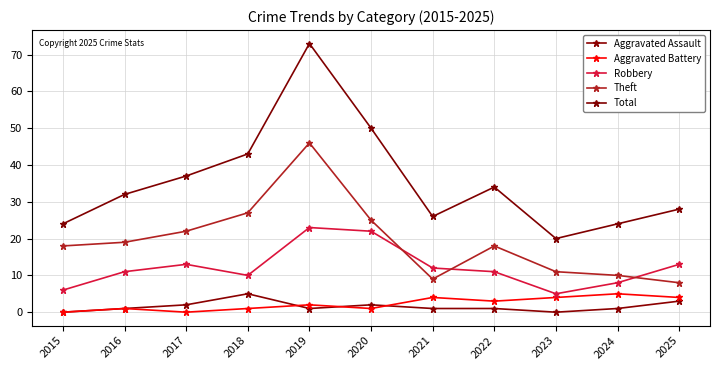

Reading left to right, extract all data points from this chart.

Aggravated Assault: 2015=0	2016=1	2017=2	2018=5	2019=1	2020=2	2021=1	2022=1	2023=0	2024=1	2025=3
Aggravated Battery: 2015=0	2016=1	2017=0	2018=1	2019=2	2020=1	2021=4	2022=3	2023=4	2024=5	2025=4
Robbery: 2015=6	2016=11	2017=13	2018=10	2019=23	2020=22	2021=12	2022=11	2023=5	2024=8	2025=13
Theft: 2015=18	2016=19	2017=22	2018=27	2019=46	2020=25	2021=9	2022=18	2023=11	2024=10	2025=8
Total: 2015=24	2016=32	2017=37	2018=43	2019=73	2020=50	2021=26	2022=34	2023=20	2024=24	2025=28